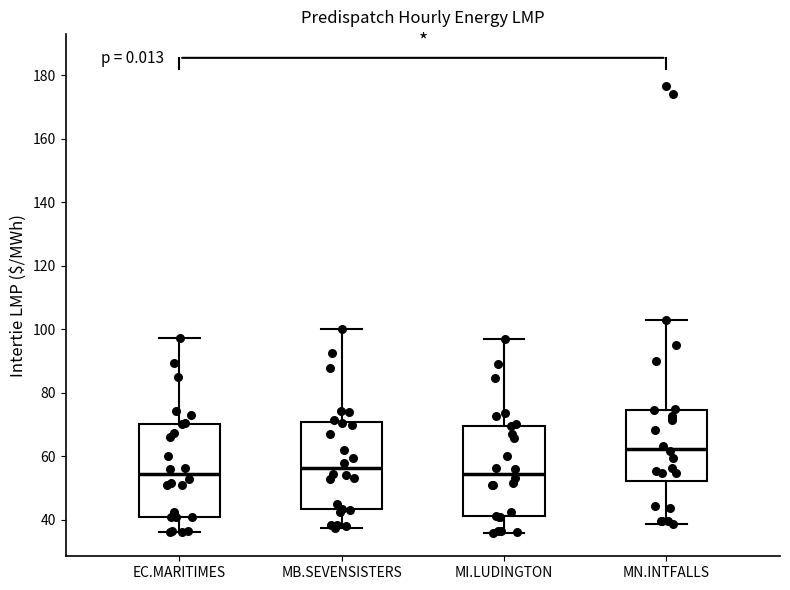

Reading left to right, read every box against the y-axis: the position of its median line, the range the box covers, and the ends of its whiskers. The values are not printed on the chart, so give them approximately, as read against the axis.

EC.MARITIMES: median 54, box 40 to 70, whiskers 36 to 98
MB.SEVENSISTERS: median 56, box 44 to 70, whiskers 38 to 100
MI.LUDINGTON: median 54, box 42 to 70, whiskers 36 to 96
MN.INTFALLS: median 62, box 52 to 74, whiskers 38 to 102